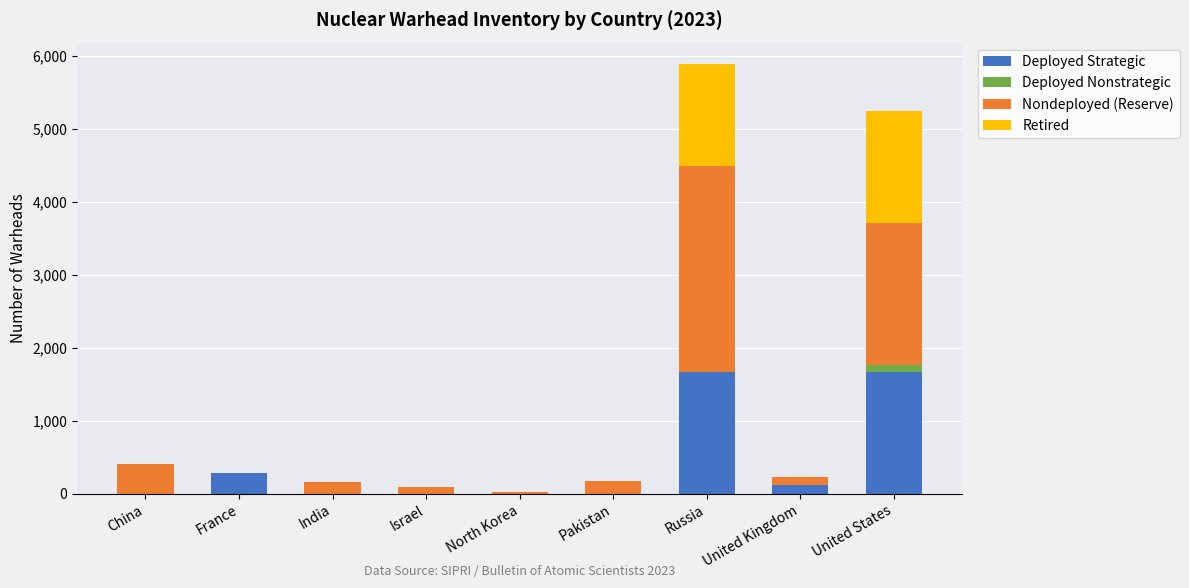

At which category is the sum across all series the highest?

Russia